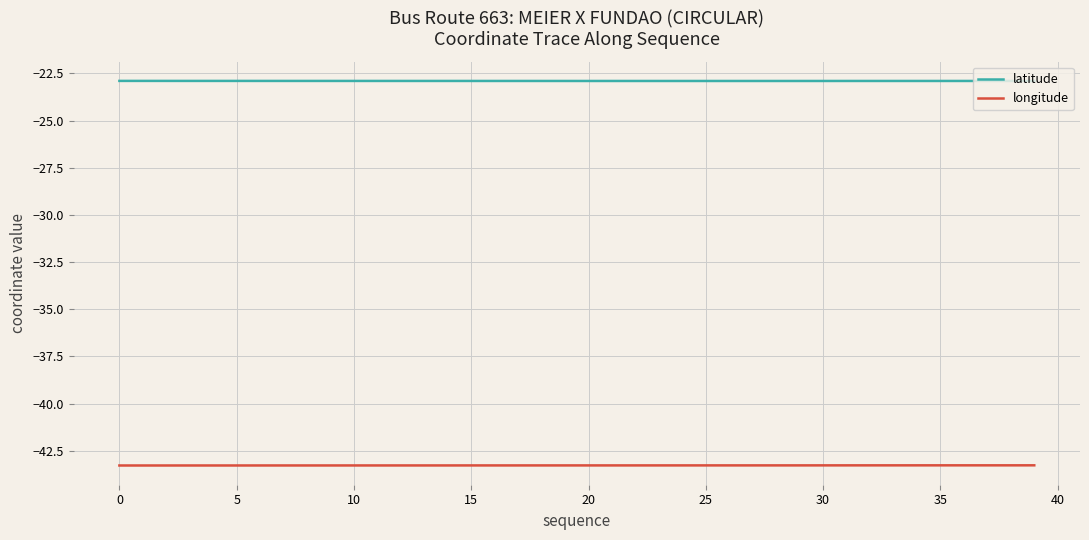

What is the minimum value for latitude?

-22.9